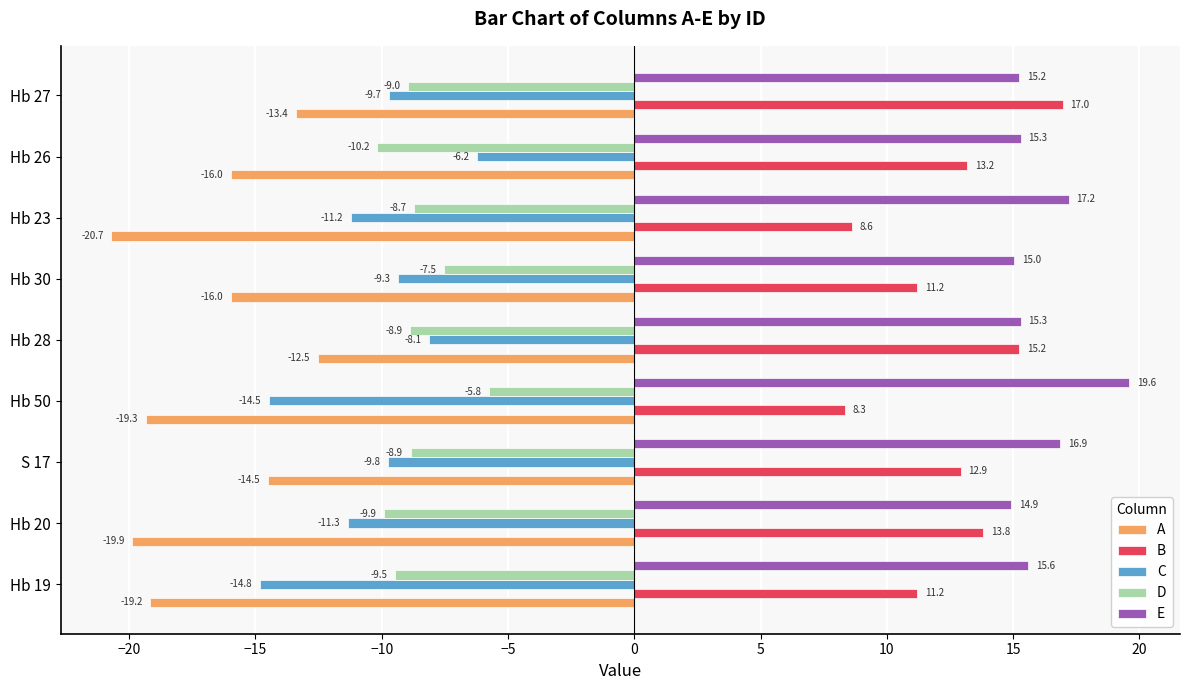

What value does the D series have at Hb 23?

-8.7